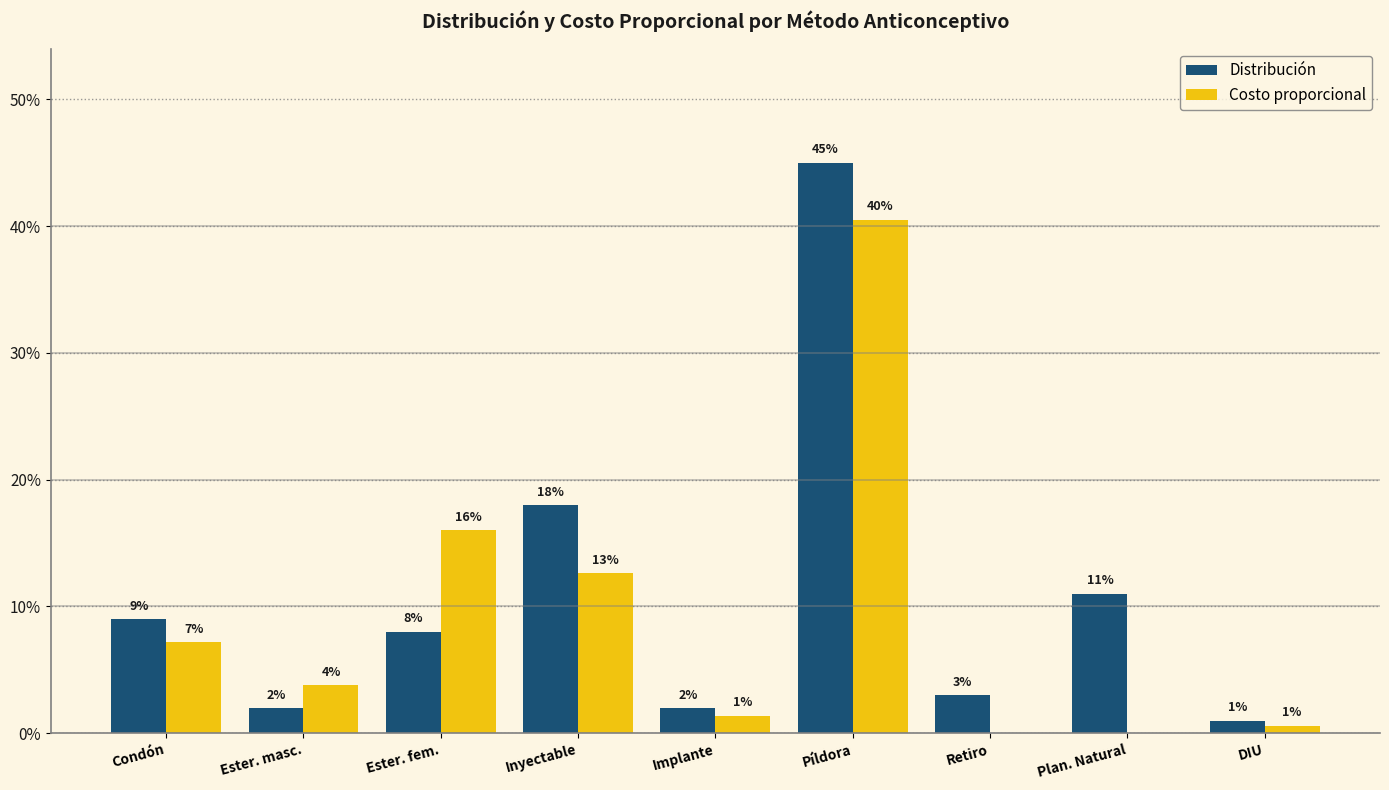

List the labels in order of Costo proporcional value, largest first.

Píldora, Ester. fem., Inyectable, Condón, Ester. masc., Implante, DIU, Retiro, Plan. Natural